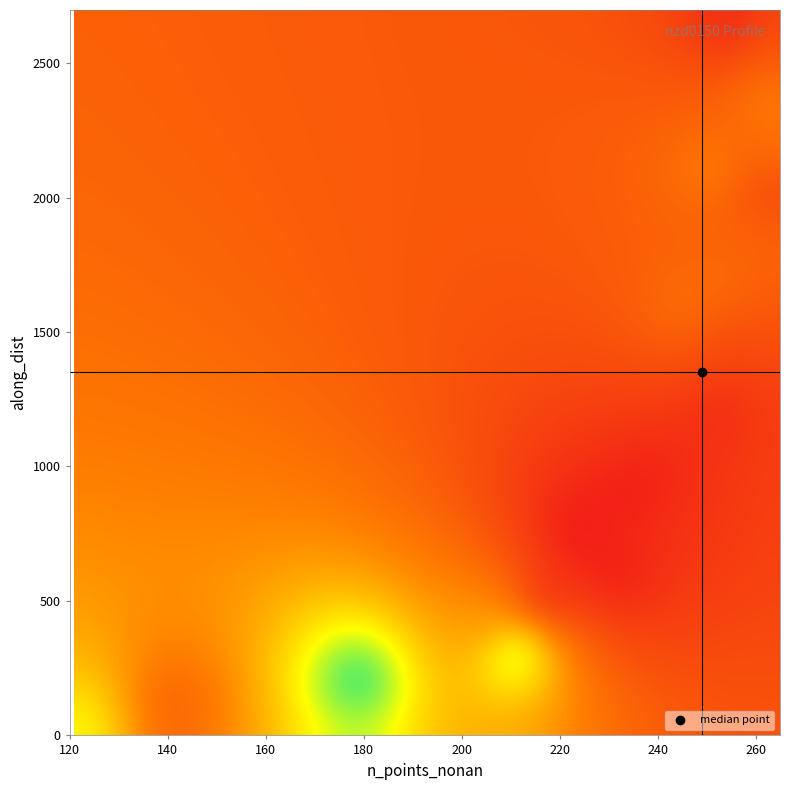

Reading left to right, what are all the values shown in this chart?

n_points_nonan: n_points_nonan=121.0	along_dist=141.0	r2_score=179.0	mae=211.0	4=207.0	5=217.0	6=232.0	7=225.0	8=224.0	9=234.0	10=241.0	11=247.0	12=253.0	13=255.0	14=253.0	15=245.0	16=245.0	17=253.0	18=260.0	19=260.0	20=262.0	21=251.0	22=265.0	23=264.0	24=262.0	25=261.0	26=255.0	27=255.0
along_dist: n_points_nonan=0.0	along_dist=100.0	r2_score=200.0	mae=300.0	4=400.0	5=500.0	6=599.7	7=699.7	8=799.7	9=899.7	10=999.7	11=1099.7	12=1199.7	13=1299.7	14=1399.7	15=1499.2	16=1599.2	17=1699.2	18=1799.2	19=1899.0	20=1999.0	21=2099.0	22=2199.0	23=2299.0	24=2398.4	25=2498.4	26=2598.4	27=2697.2
r2_score: n_points_nonan=0.5	along_dist=0.2	r2_score=0.7	mae=0.6	4=0.3	5=0.0	6=0.0	7=0.0	8=0.0	9=0.0	10=0.0	11=0.1	12=0.0	13=0.1	14=0.1	15=0.2	16=0.2	17=0.2	18=0.2	19=0.2	20=0.1	21=0.2	22=0.2	23=0.2	24=0.2	25=0.2	26=0.1	27=0.0
mae: n_points_nonan=38.9	along_dist=34.7	r2_score=6.7	mae=6.2	4=5.5	5=6.6	6=7.4	7=8.0	8=6.5	9=5.8	10=6.2	11=5.8	12=6.2	13=7.1	14=6.8	15=6.5	16=6.5	17=7.1	18=7.4	19=8.5	20=10.5	21=10.1	22=9.0	23=8.0	24=6.8	25=6.3	26=6.8	27=6.8